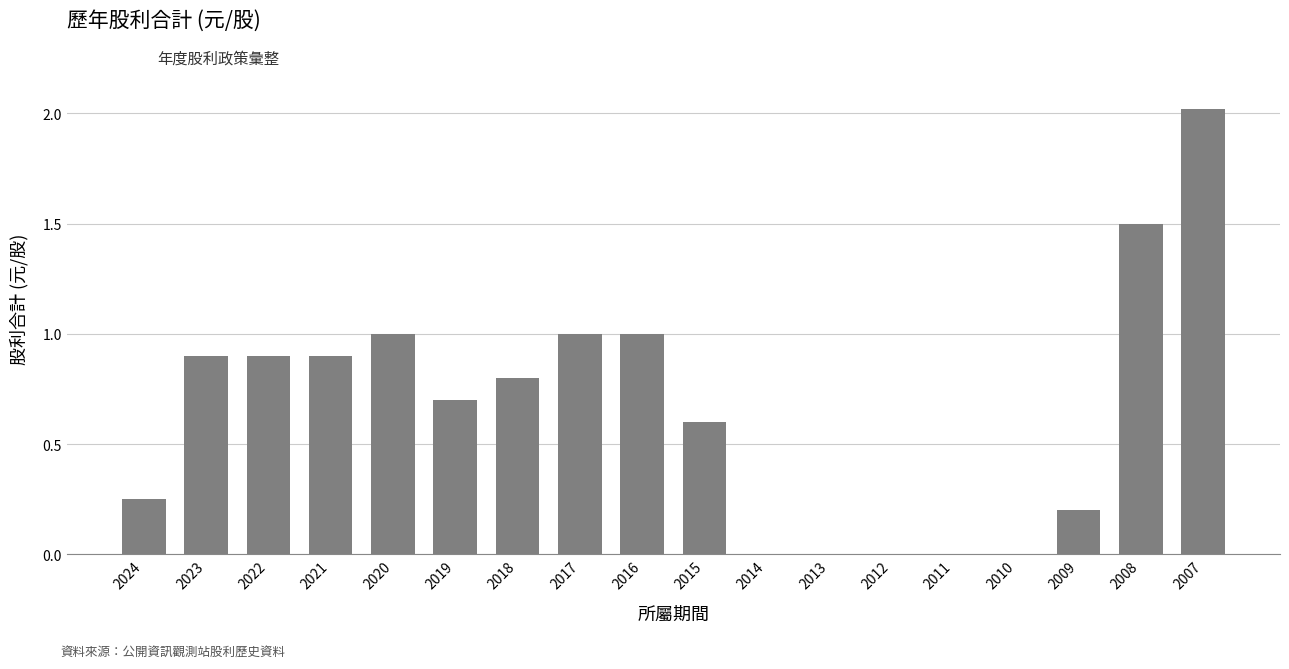

What is the sum of all values?

11.8